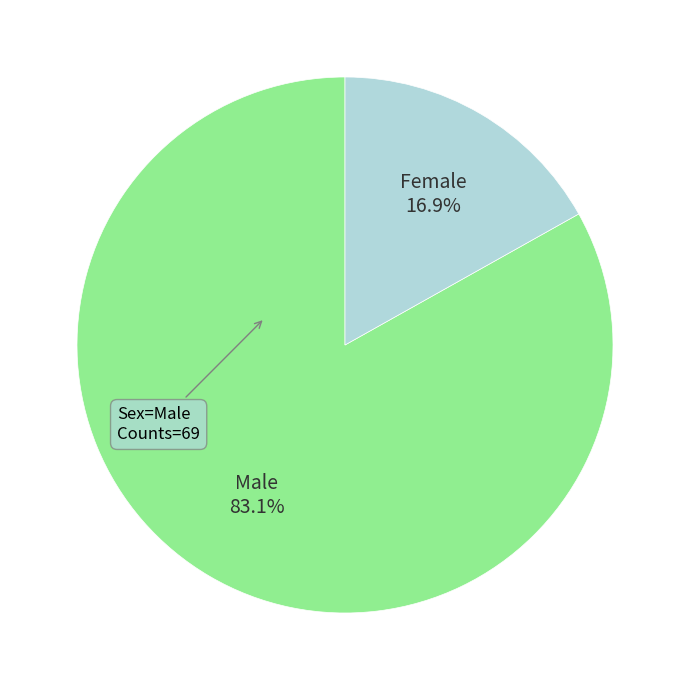

Is there a majority slice in this chart?

Yes